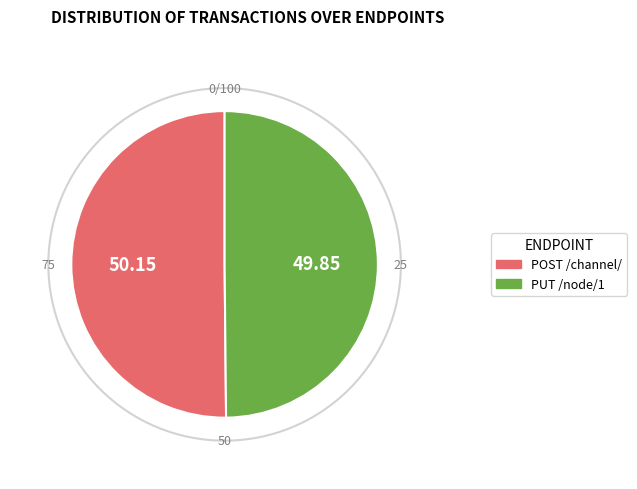

What is the ratio of the value at PUT /node/1 to the value at POST /channel/?

1.0